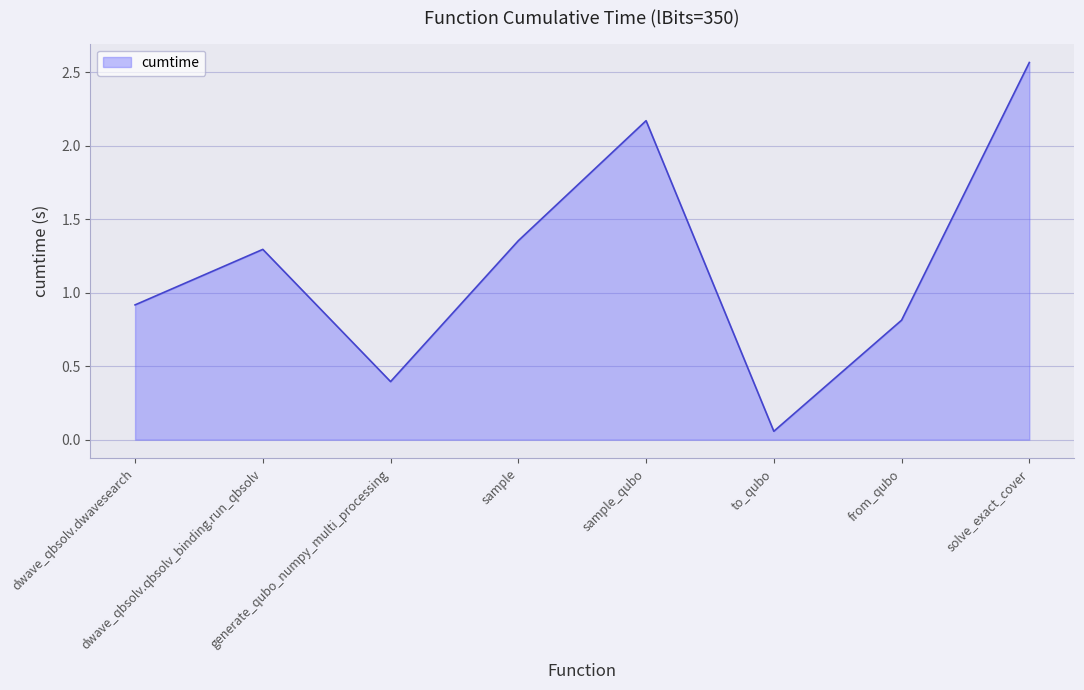

How many series are shown in this chart?

1